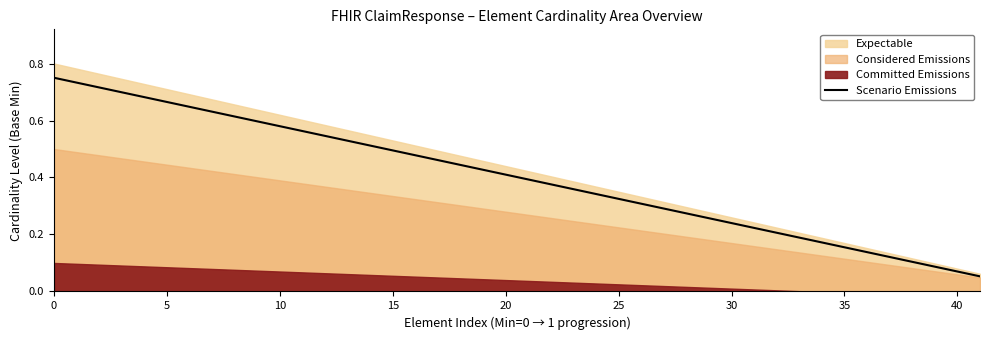

True or false: Considered Emissions and Scenario Emissions cross at least once.

False